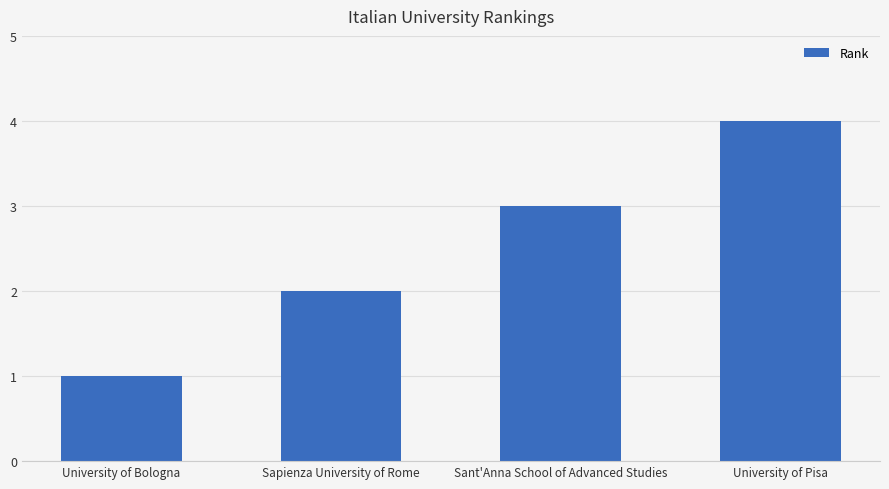

What is the difference between the values at Sapienza University of Rome and Sant'Anna School of Advanced Studies?

1